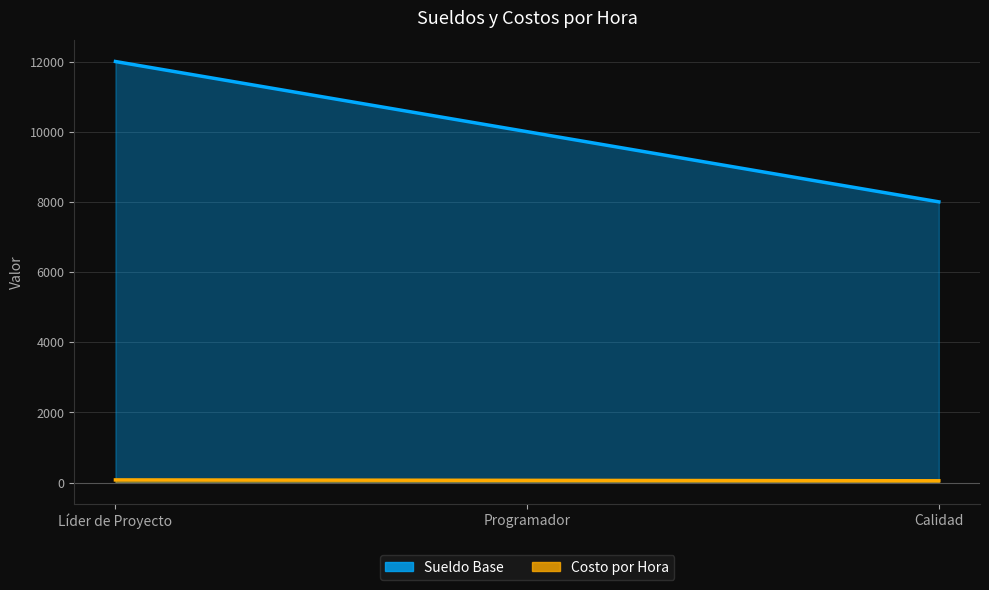

What are all the series names shown in the legend?

Sueldo Base, Costo por Hora